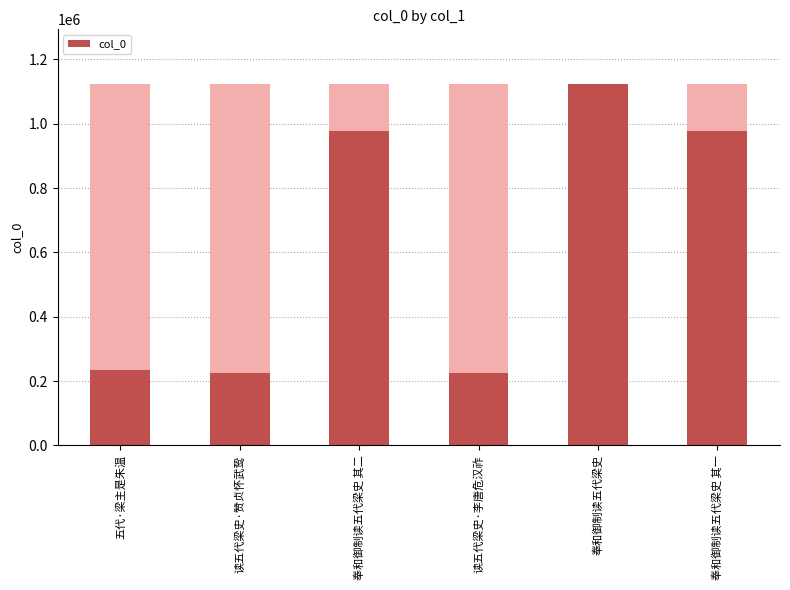

What is the ratio of the value at 奉和御制读五代梁史 to the value at 奉和御制读五代梁史 其二?

1.2